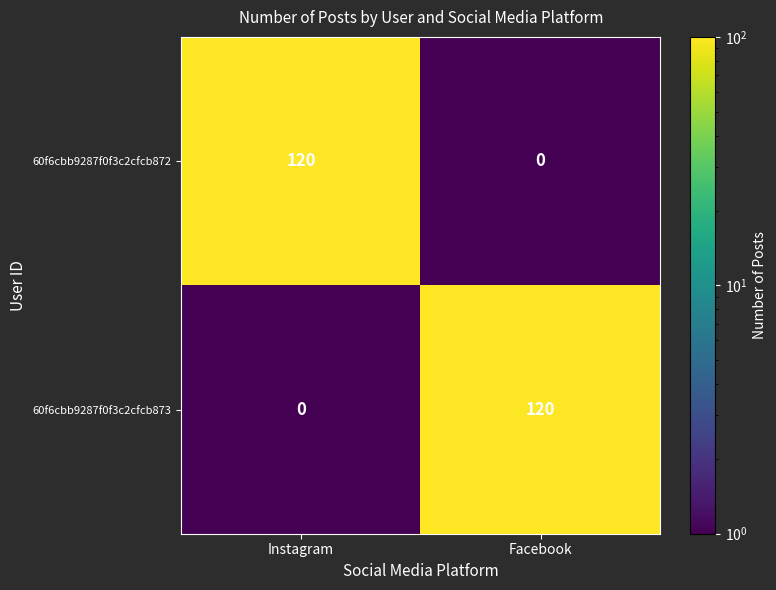

Is it true that 60f6cbb9287f0f3c2cfcb872 equals 120 at Instagram?

True